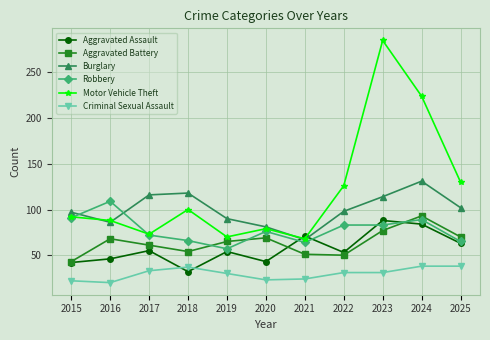

Between 2017 and 2021, which series saw the biggest shift?

Burglary